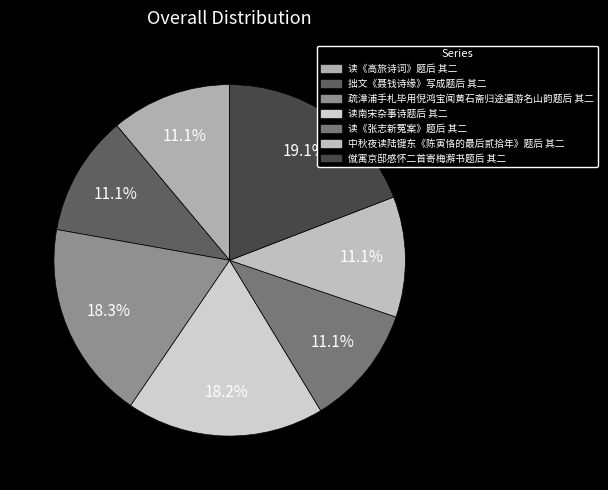

The 读《张志新冤案》题后 其二 slice represents 2% of the pie. True or false?

False